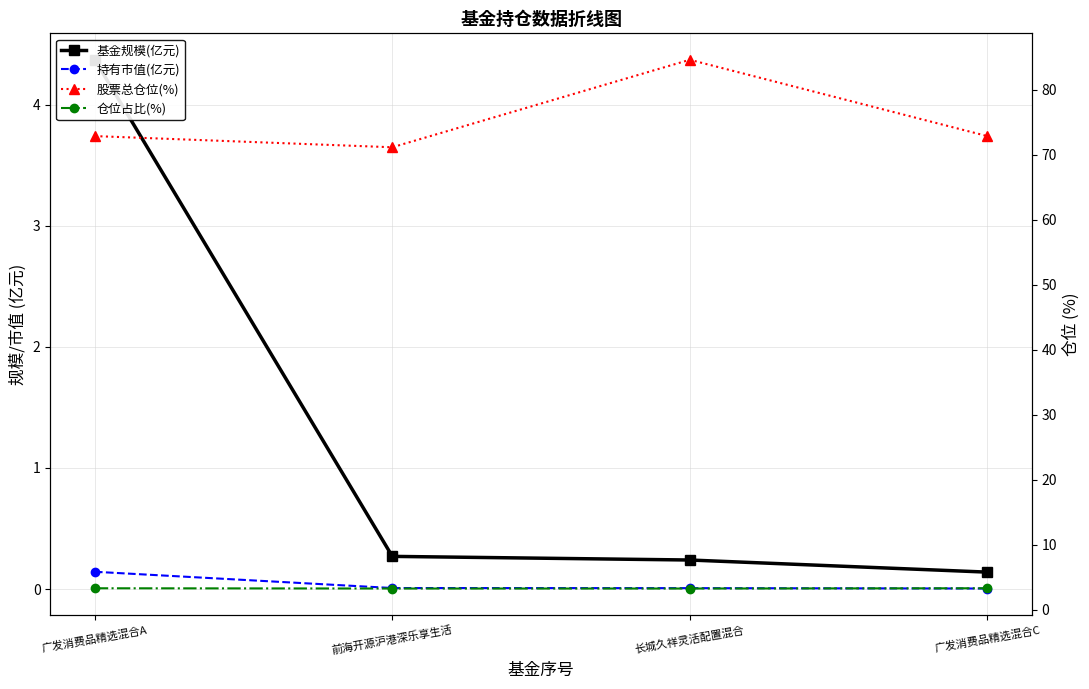

What is the label of the 1st point from the right?

广发消费品精选混合C